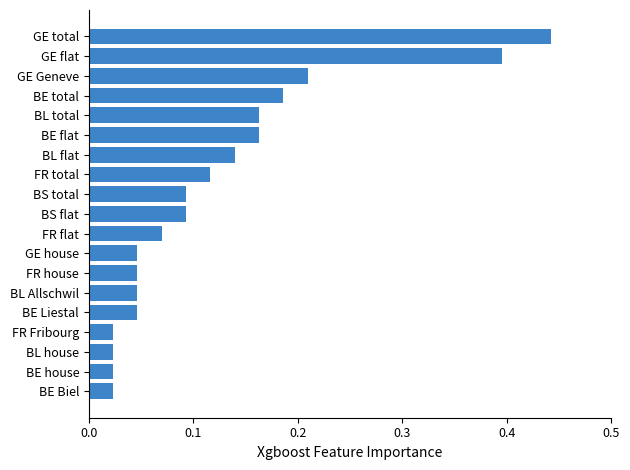

Which label corresponds to the largest value in the chart?

GE total